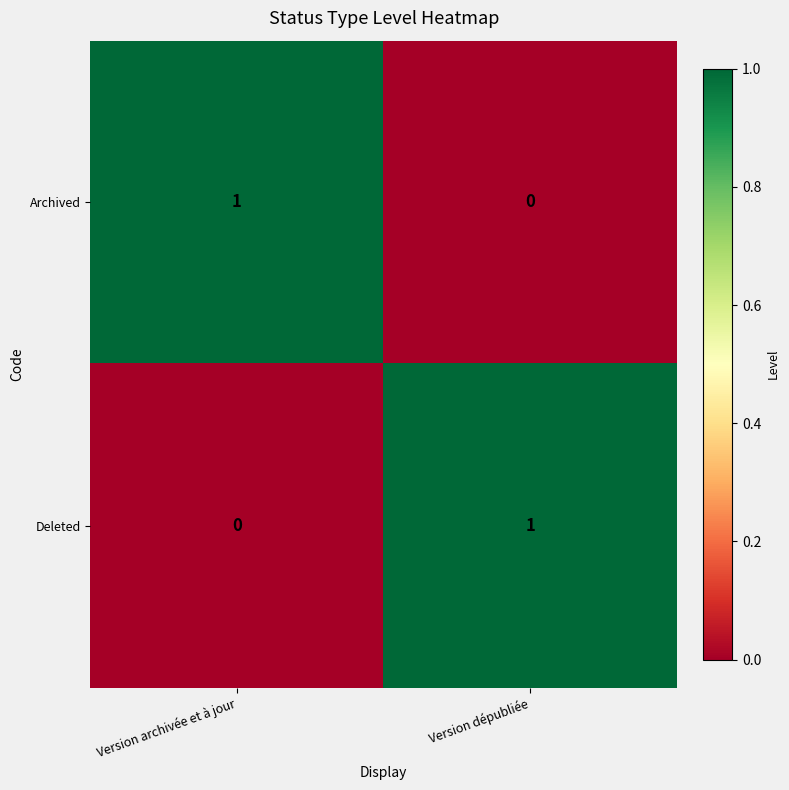

What is the total value across all series at Version archivée et à jour?

1